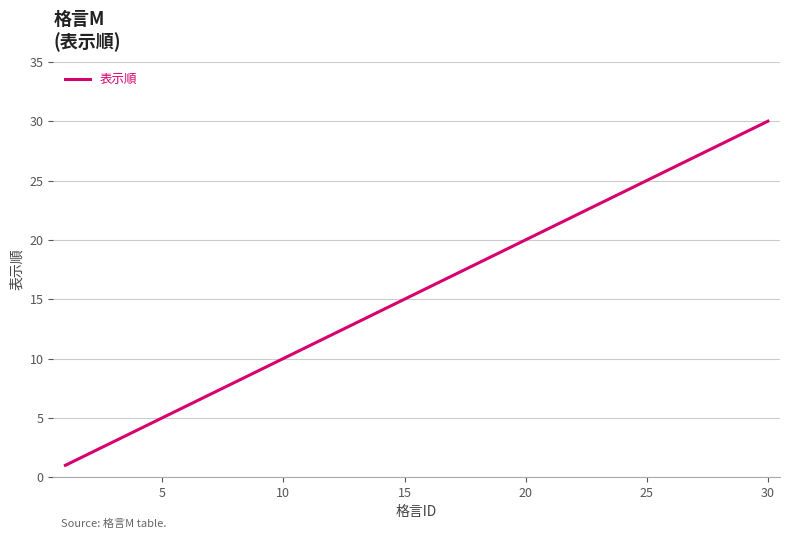

What is the difference between the maximum and minimum values?

29